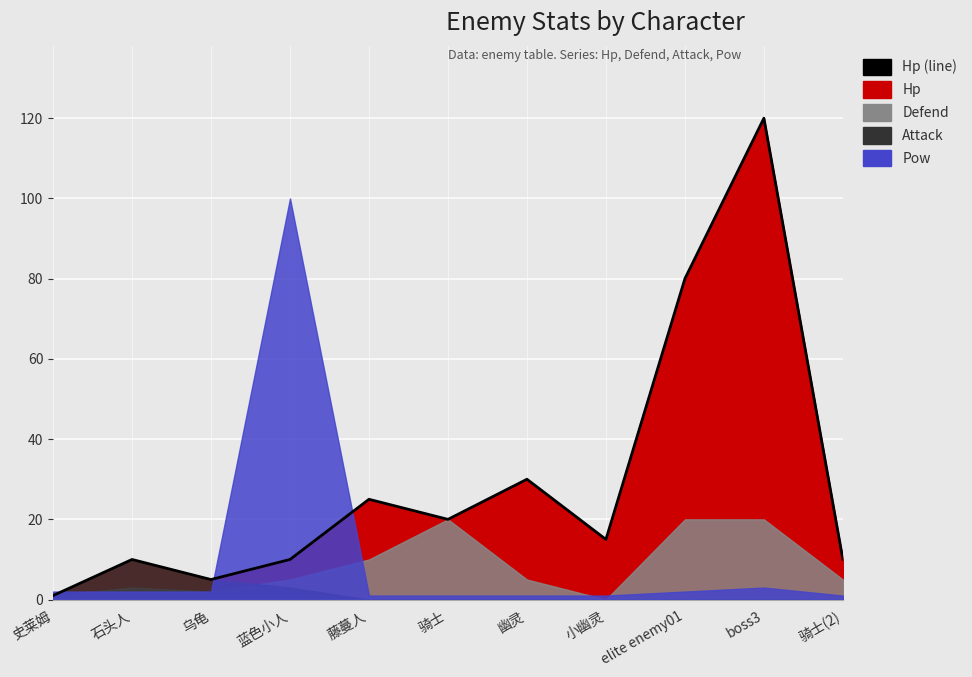

What is the change in value from 史莱姆 to boss3?

+119